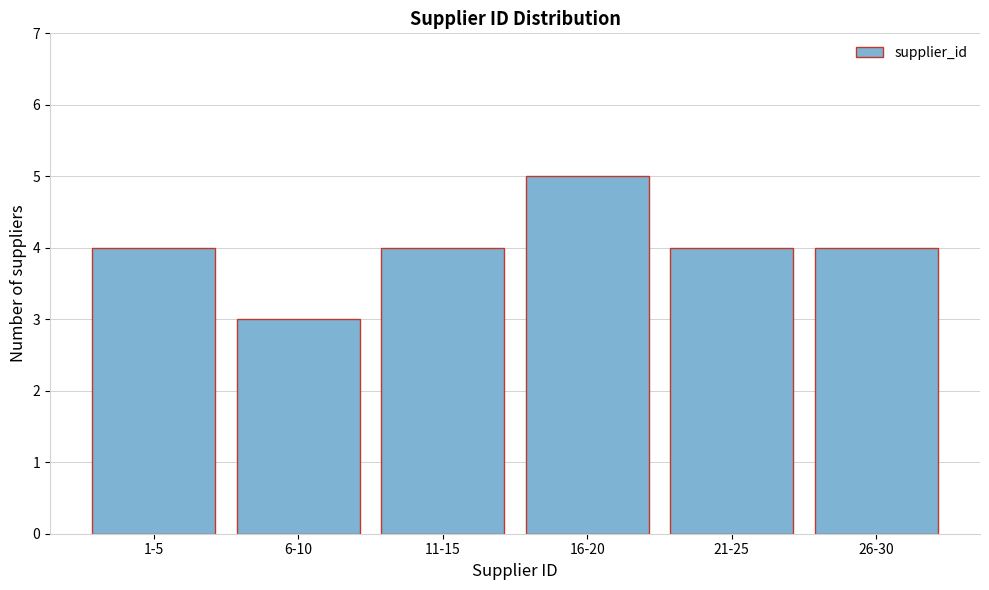

Reading left to right, list all the values displayed in this chart.

1-5=4	6-10=3	11-15=4	16-20=5	21-25=4	26-30=4